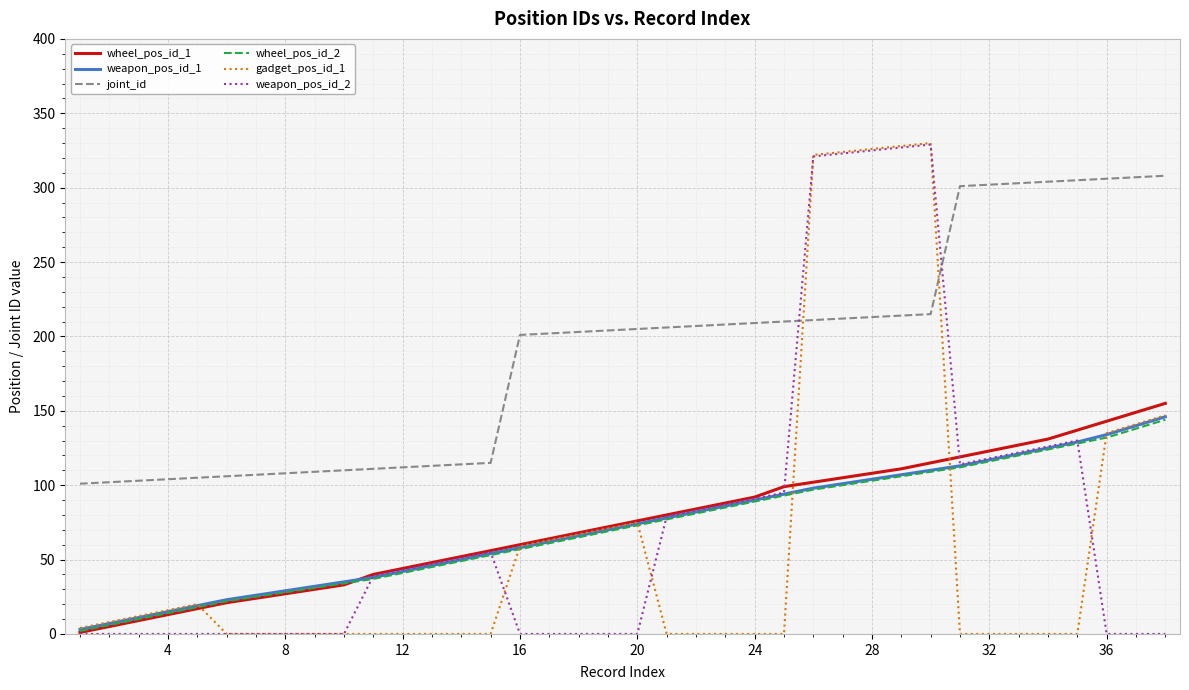

What is the highest value of the gadget_pos_id_1 series?

330